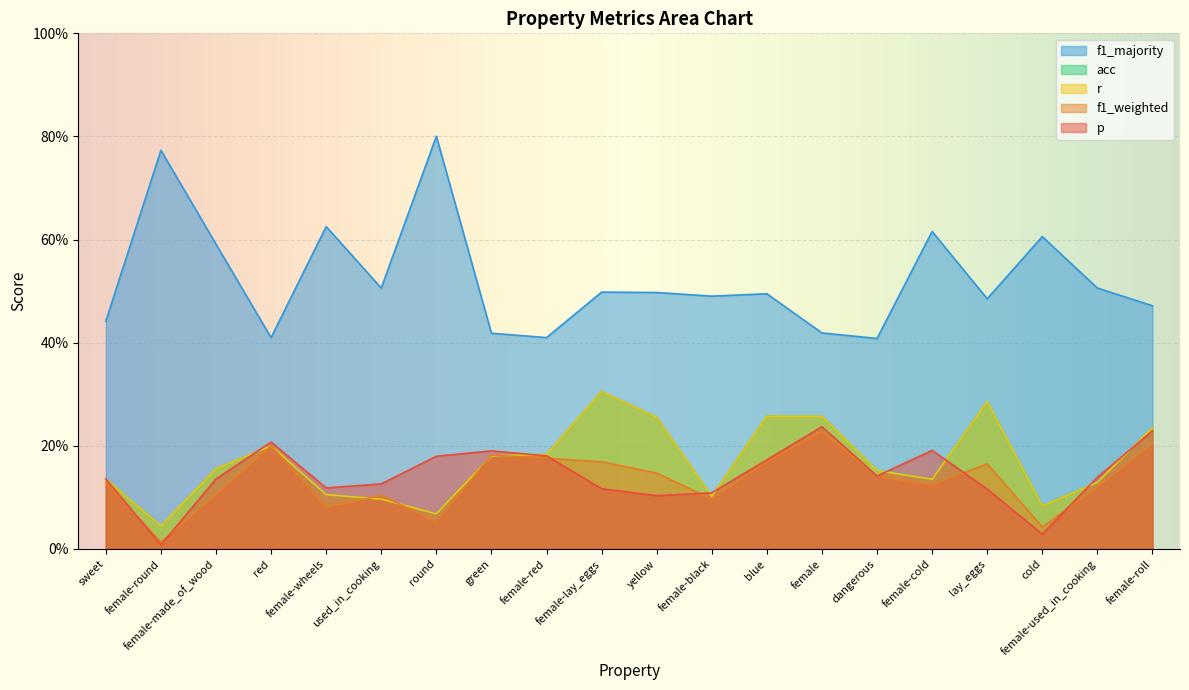

True or false: f1_majority and p intersect in this chart.

False